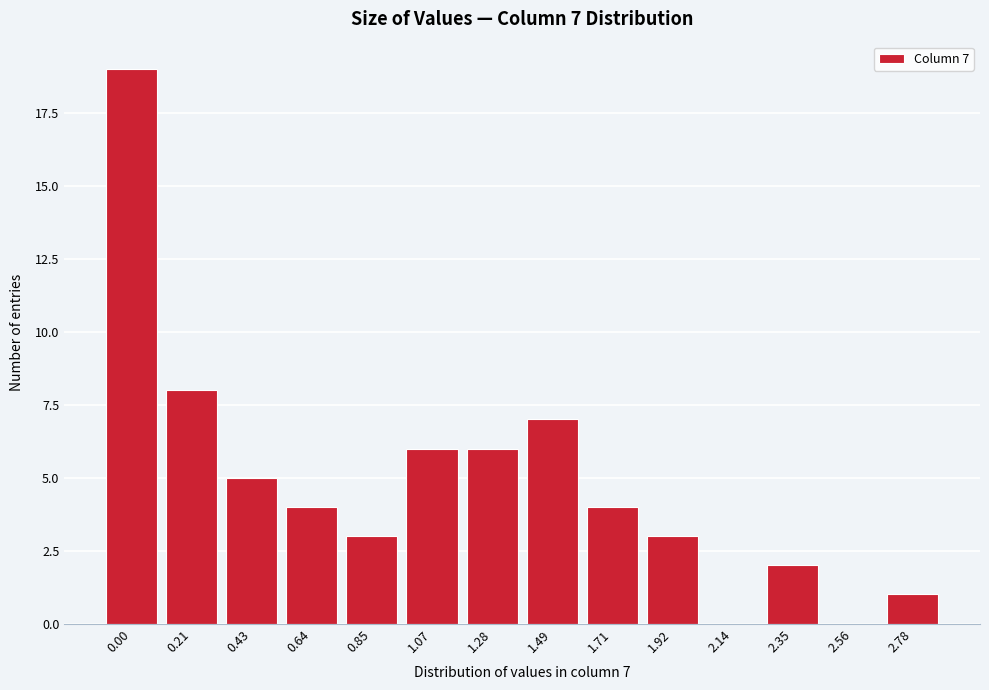

Reading left to right, transcribe all the data shown in this chart.

0.00=19	0.21=8	0.43=5	0.64=4	0.85=3	1.07=6	1.28=6	1.49=7	1.71=4	1.92=3	2.14=0	2.35=2	2.56=0	2.78=1